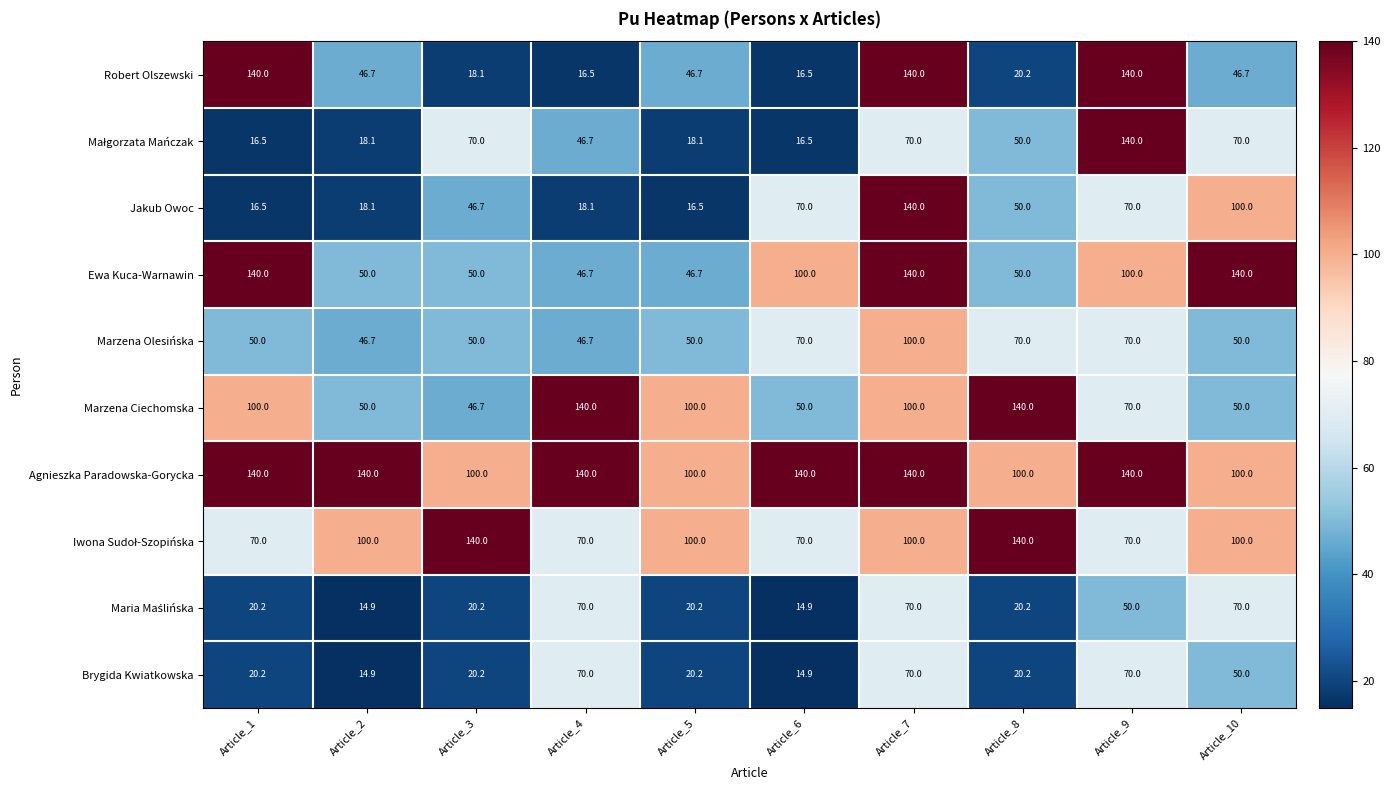

At which label does Ewa Kuca-Warnawin first exceed 100?

Article_1